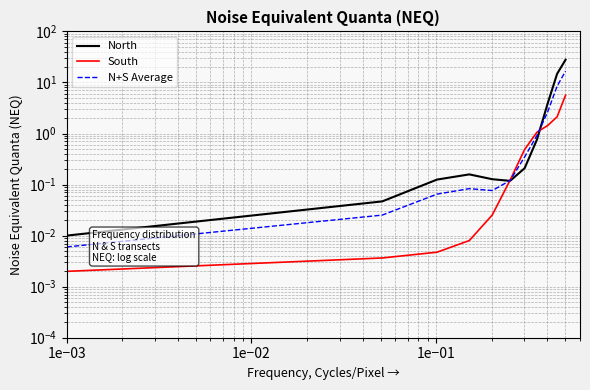

What is the label of the 9th point from the right?

1e−02